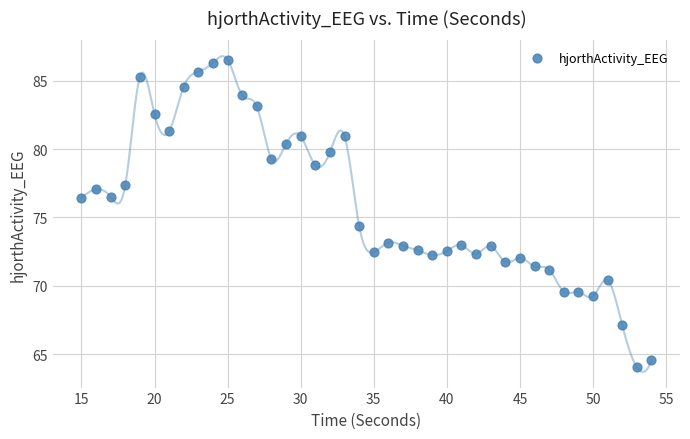

What is the range of Y values (max minus min)?

22.5